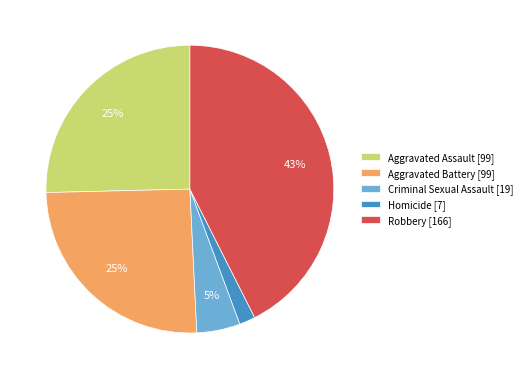

What percentage is the Robbery slice, to the nearest percent?

43%